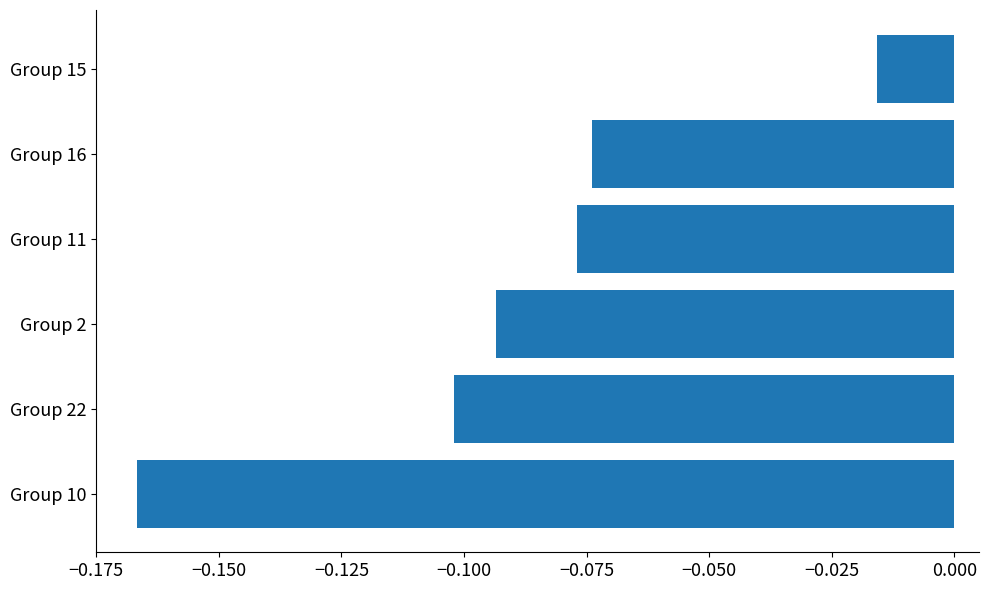

Where is the data nearest to the value 0?

Group 15